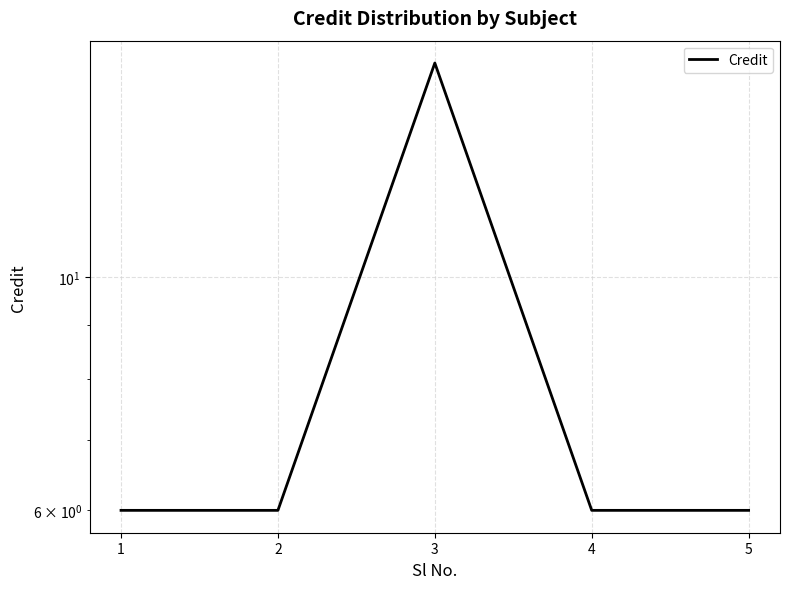

True or false: the data shows 28 at 3.

False